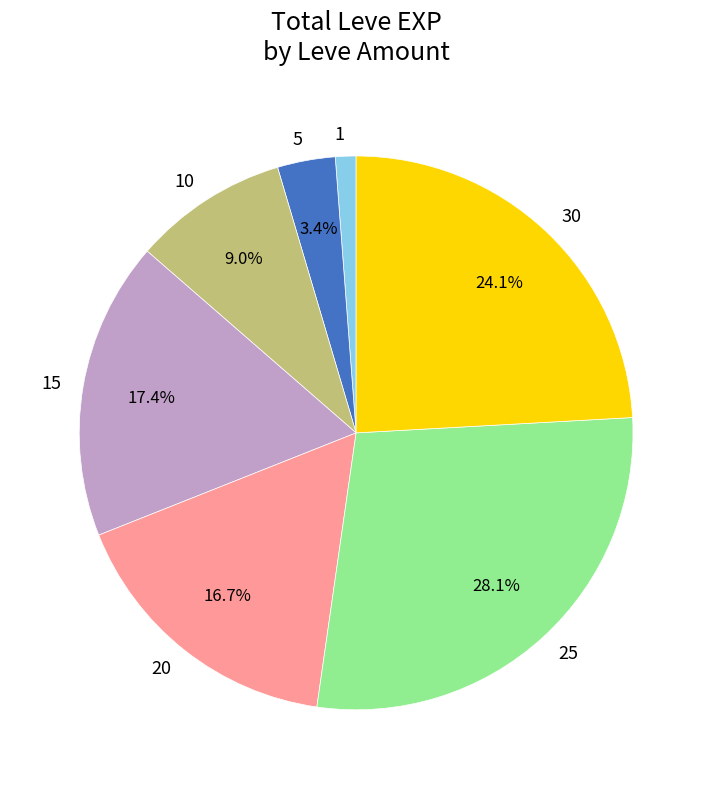

To the nearest percent, what is the difference between the largest and smallest slice percentages?

27%